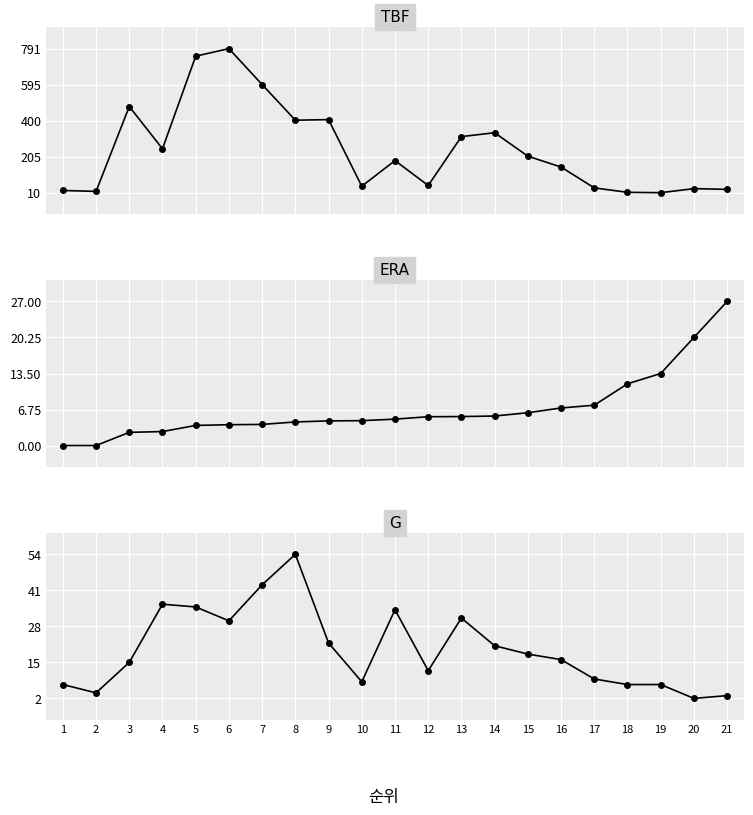

Rank the series at 4 from lowest to highest value.

ERA, G, TBF